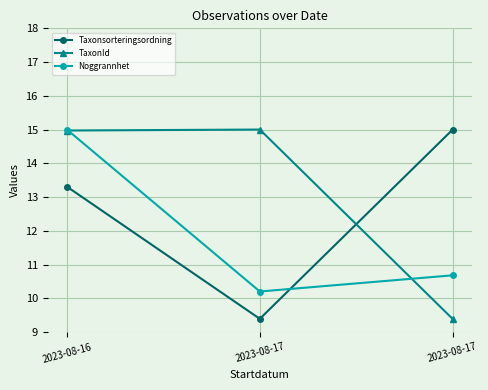

How many values in the TaxonId series exceed 14?

2